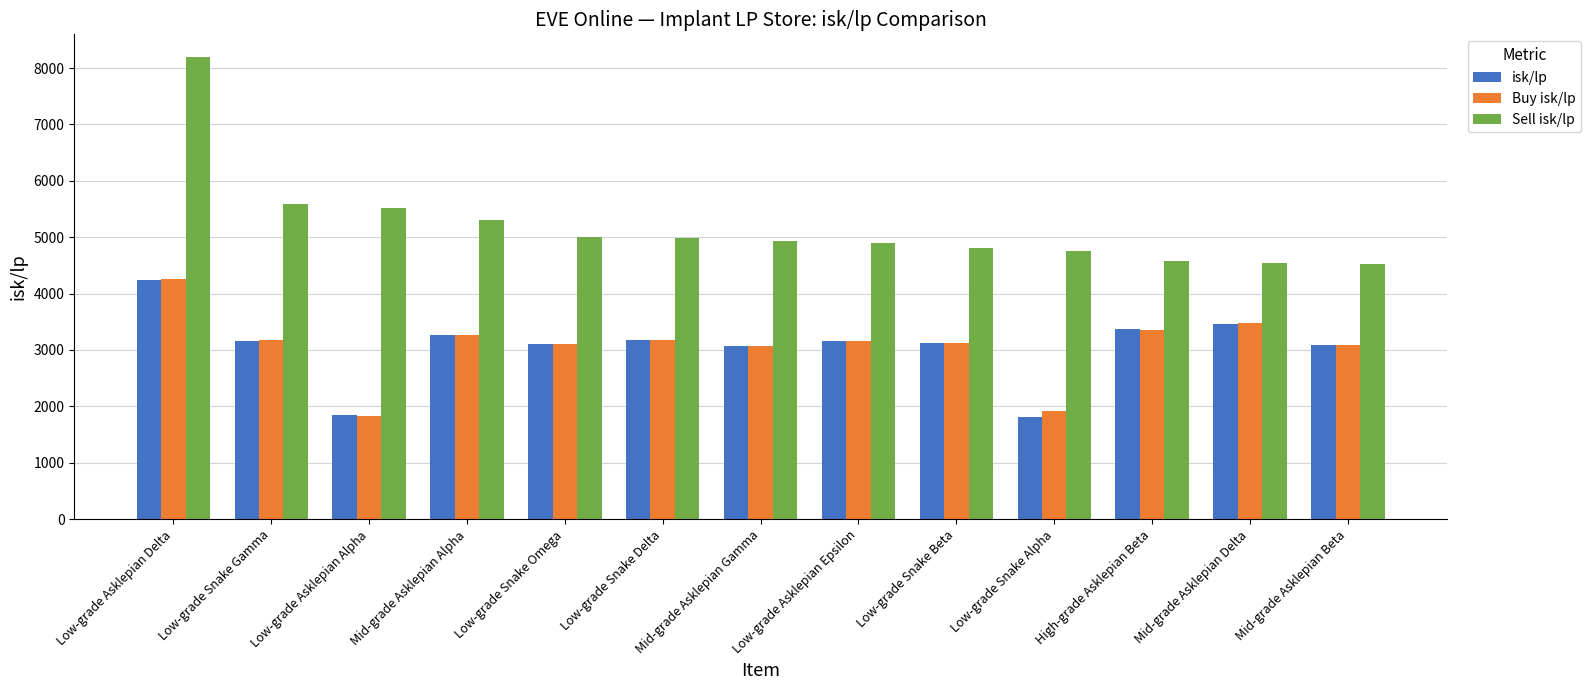

At which label does Buy isk/lp first exceed 3152?

Low-grade Asklepian Delta